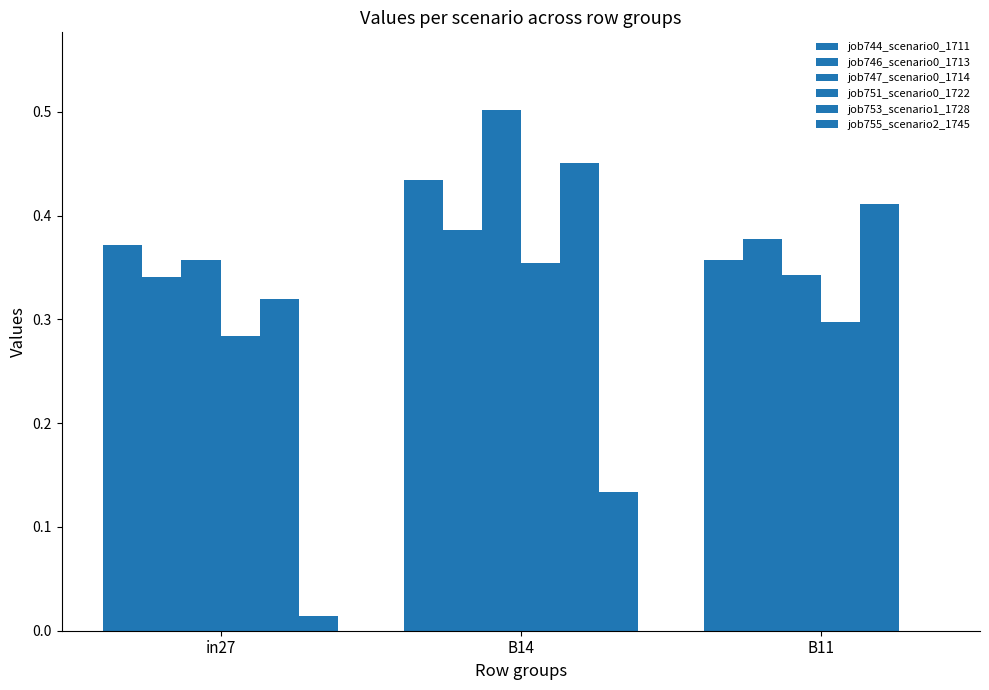

Rank the categories by job755_scenario2_1745 value from lowest to highest.

B11, in27, B14